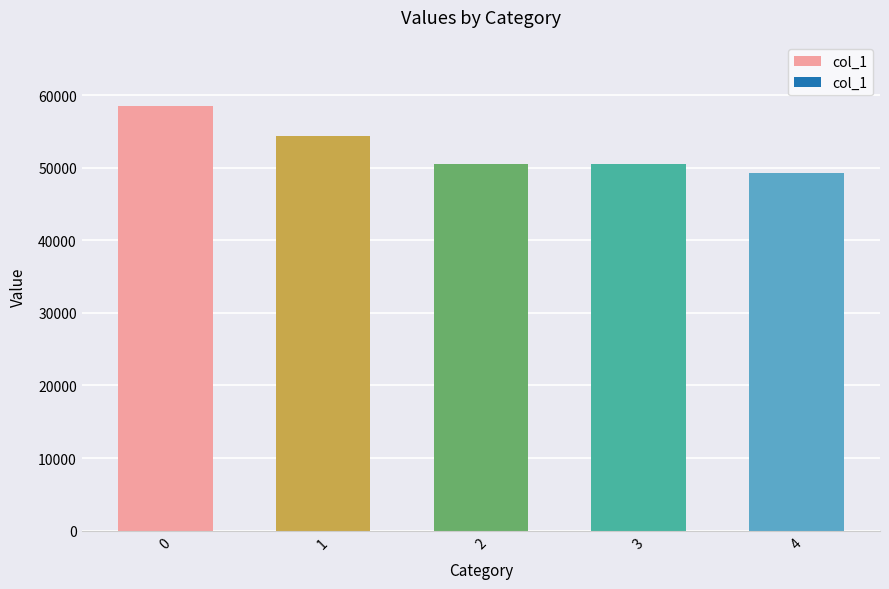

What is the ratio of the value at 4 to the value at 0?

0.8